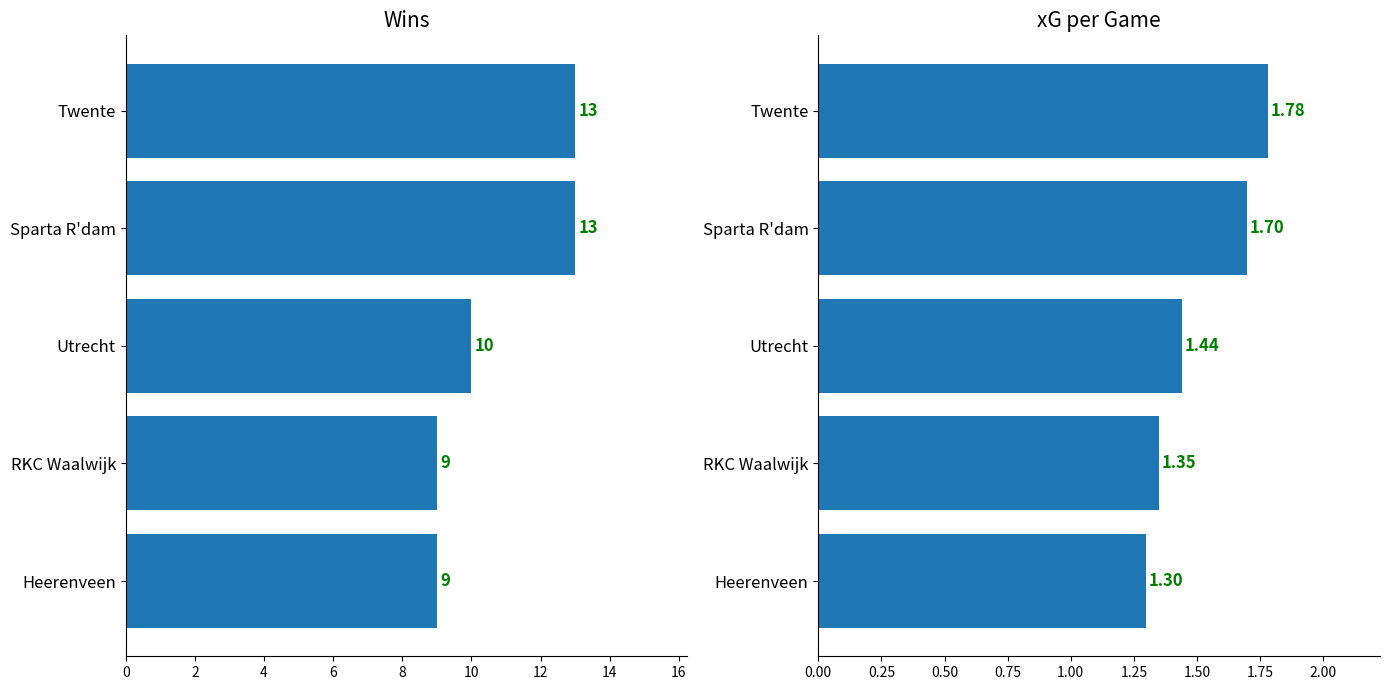

Which series has the largest range (max minus min)?

Wins (col_3)